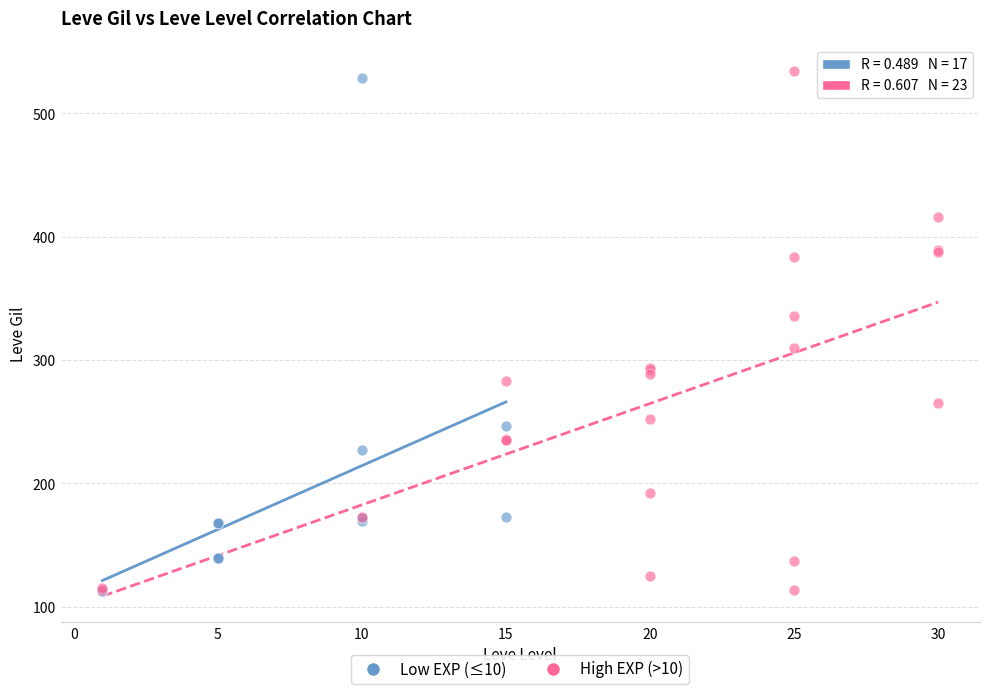

What are all the series names shown in the legend?

Low EXP (≤10), High EXP (>10)